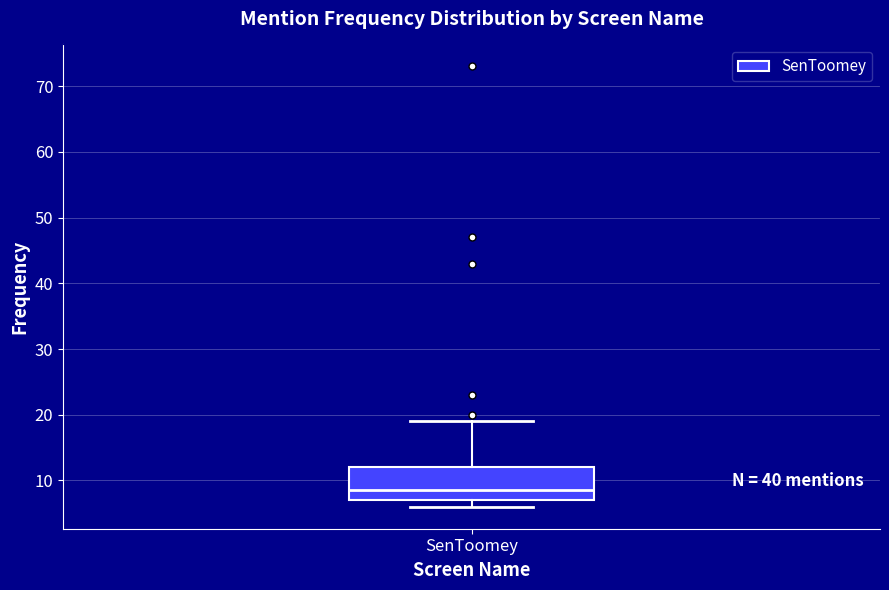

Read this box plot against the y-axis: the position of the median line, the range covered by the box, and the ends of both whiskers. The values are not printed on the chart, so give them approximately, as read against the axis.

median 9, box 7 to 12, whiskers 6 to 19